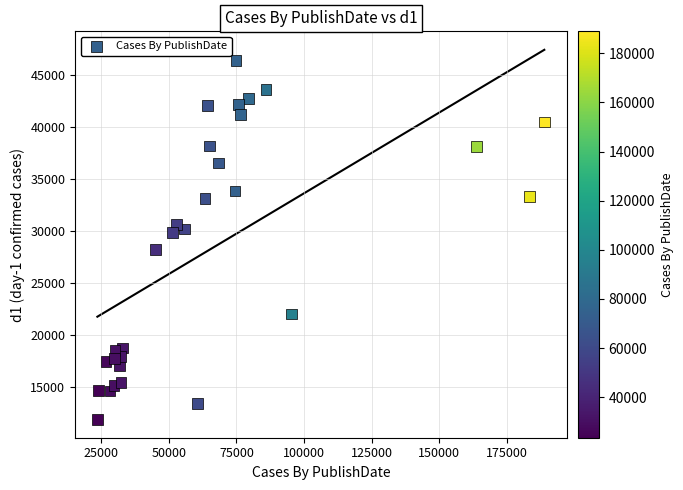

What is the range of Y values (max minus min)?

34493